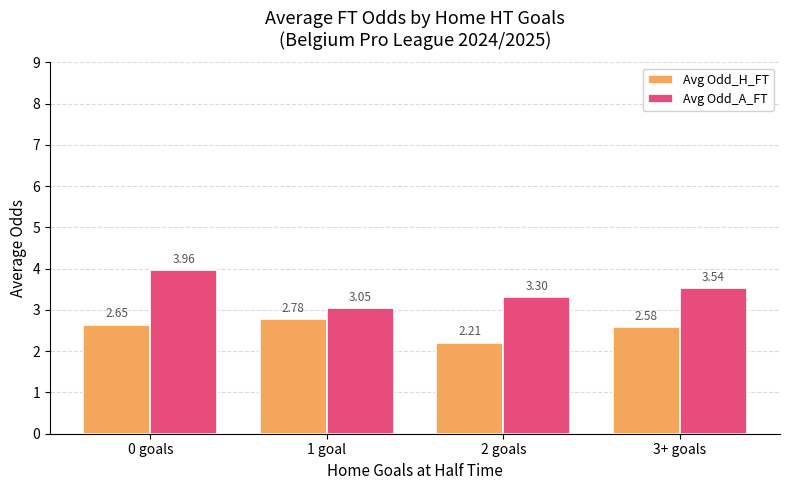

List the labels in order of Avg Odd_H_FT value, largest first.

1 goal, 0 goals, 3+ goals, 2 goals